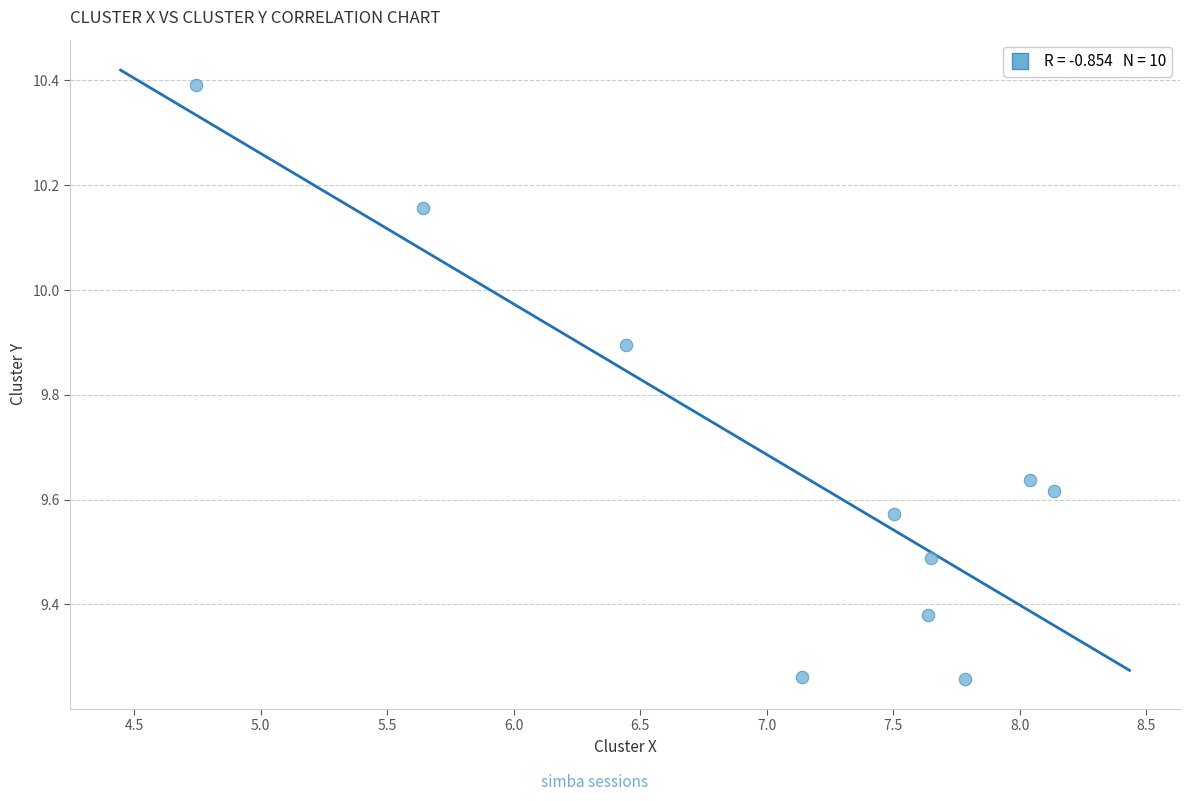

What is the range of X values (max minus min)?

3.4